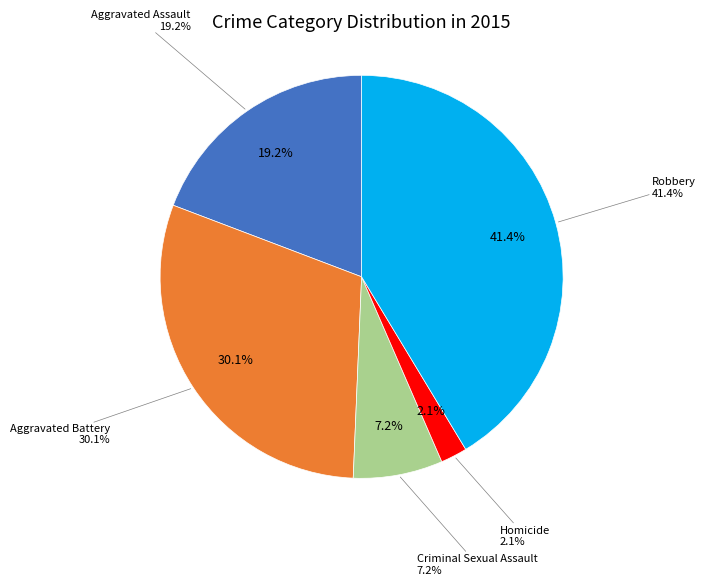

How much of the chart is everything except Criminal Sexual Assault?

92.8%